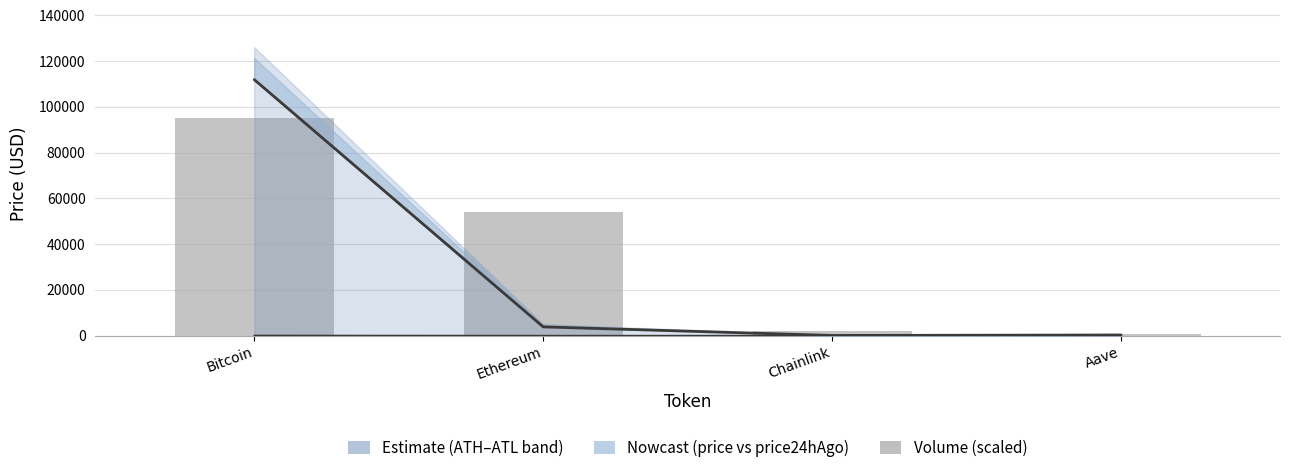

True or false: volume24h has a value of 54120.3 at Ethereum.

True